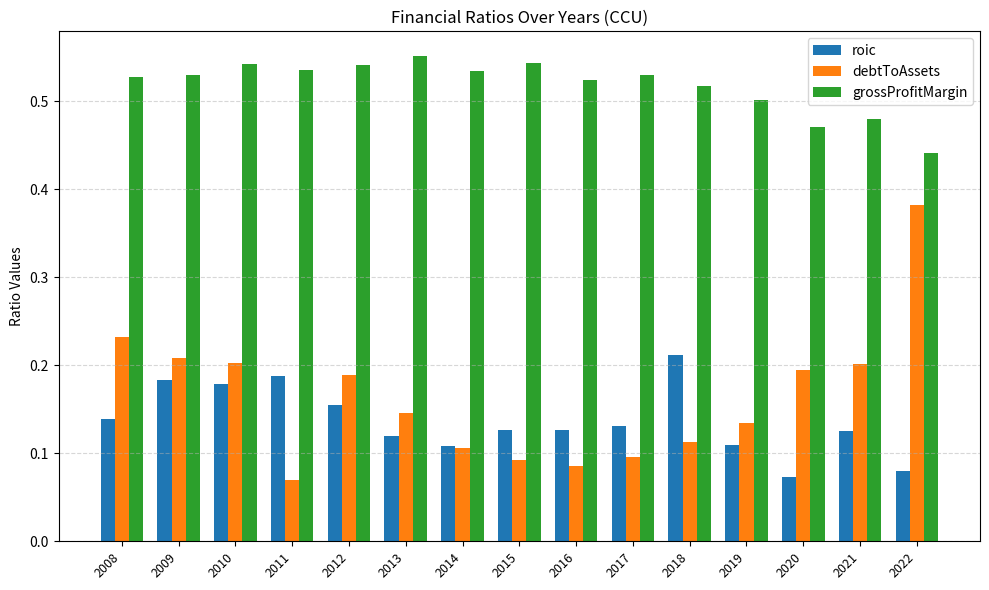

Between 2013 and 2022, which series saw the biggest shift?

debtToAssets